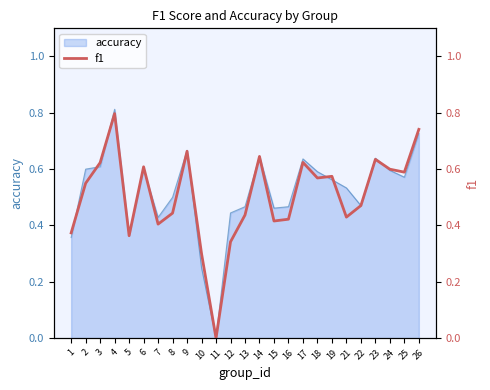

How many values are above zero?

24